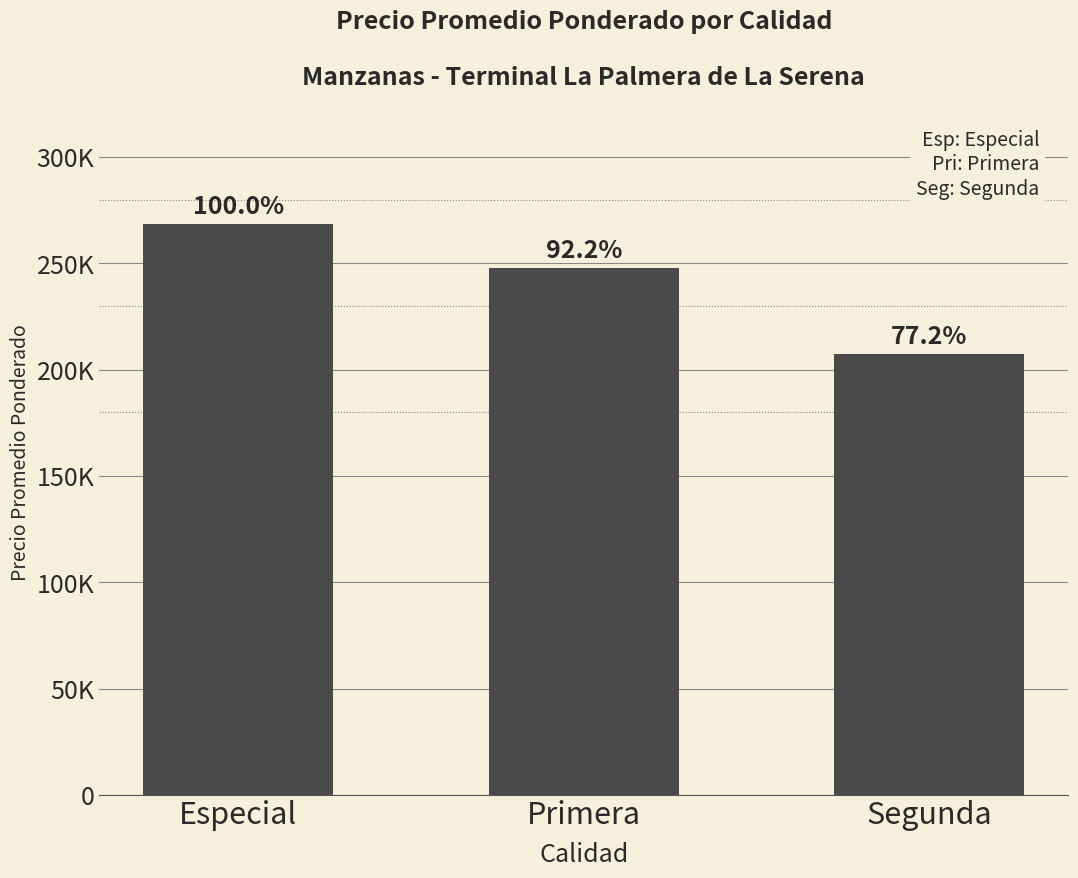

Reading right to left, transcribe all the data shown in this chart.

207500	247917	268750